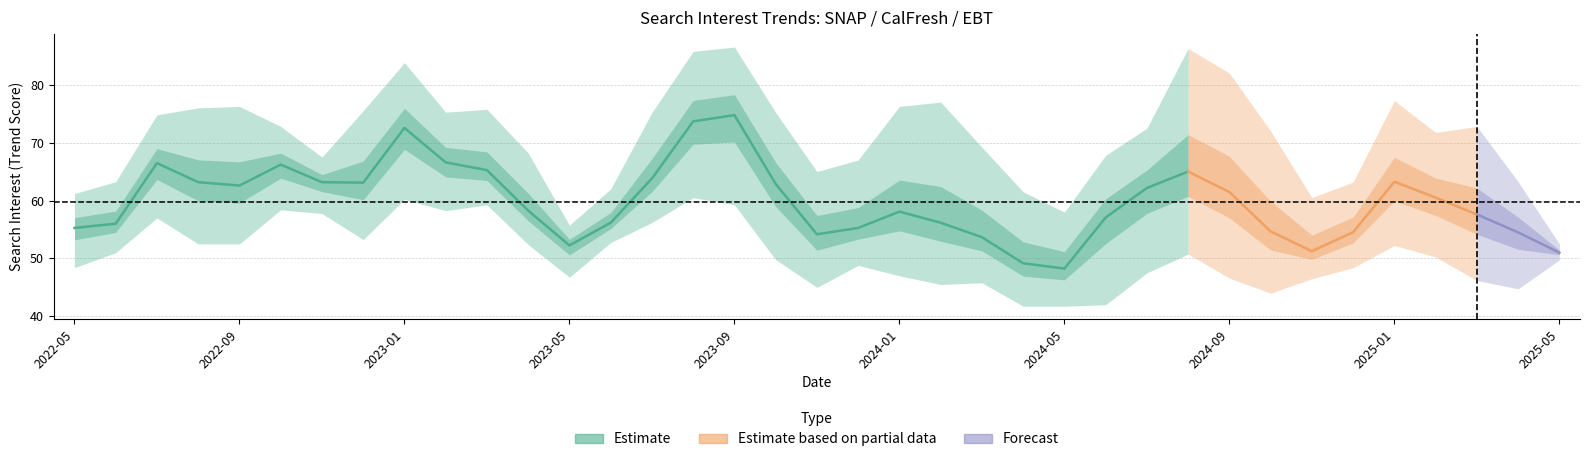

What is the label of the 2nd point from the left?

2022-06